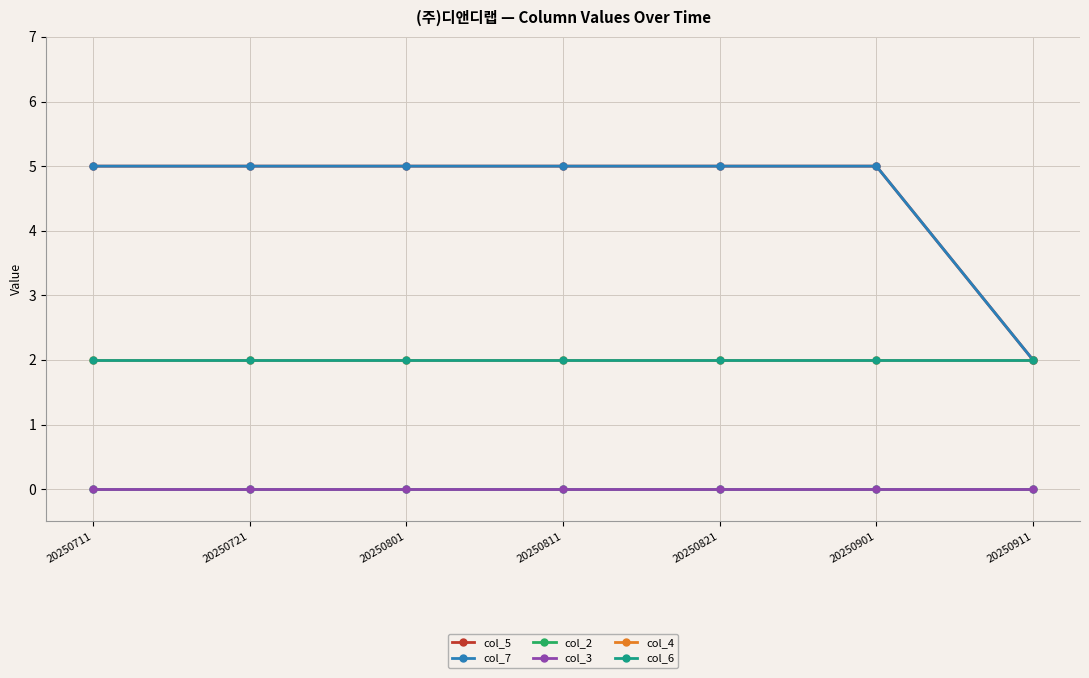

Does the chart have visible grid lines?

Yes